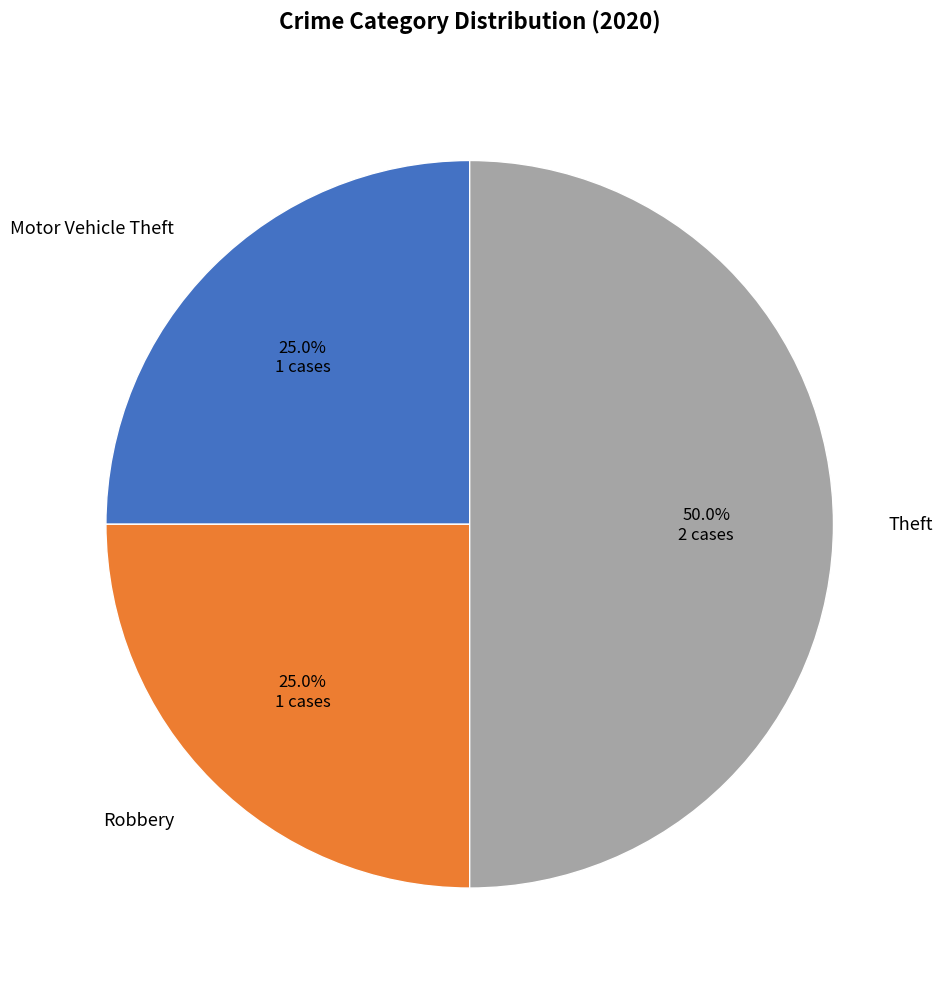

Which category has the biggest portion of the pie?

Theft